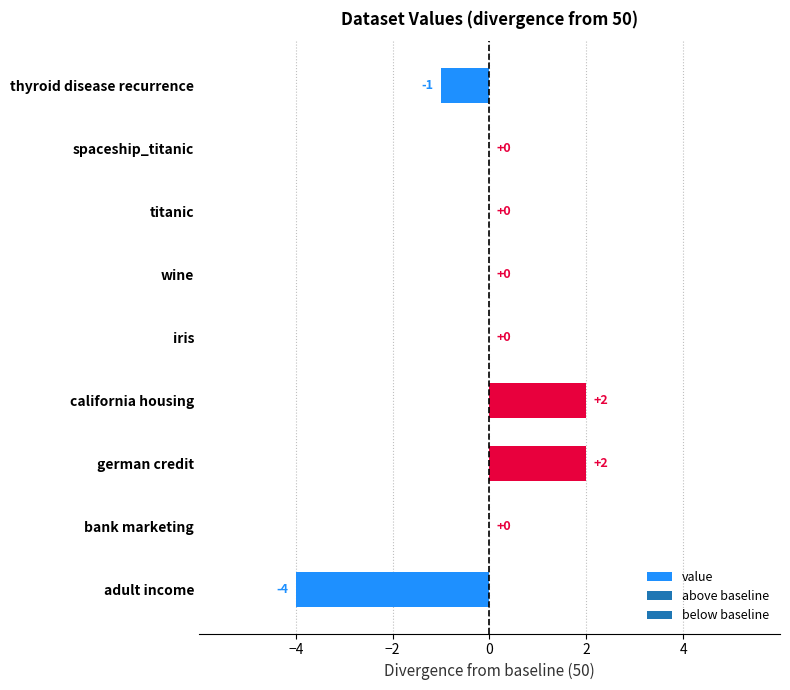

The value at wine is 0. True or false?

True